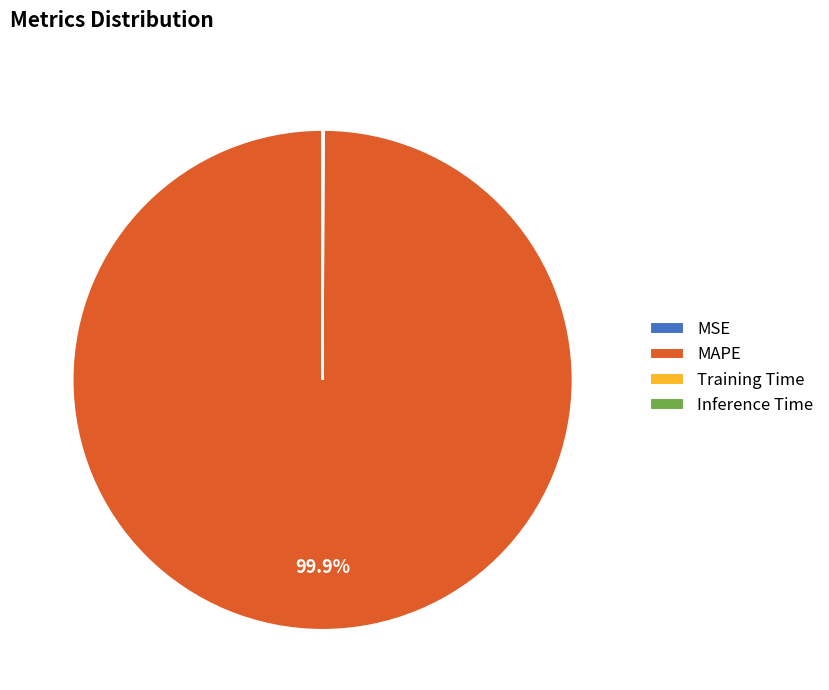

Does any single category account for the majority?

Yes